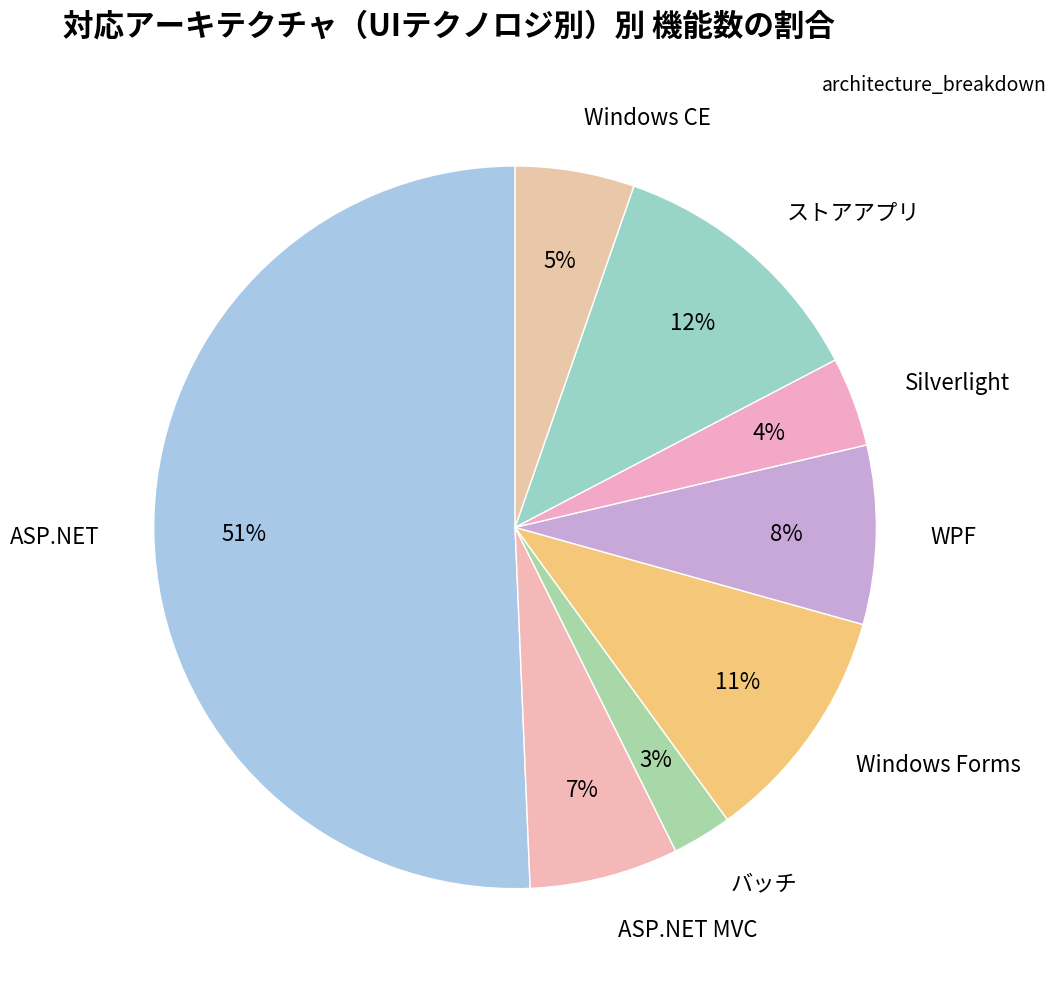

To the nearest percent, what percentage of the pie is ASP.NET MVC?

7%